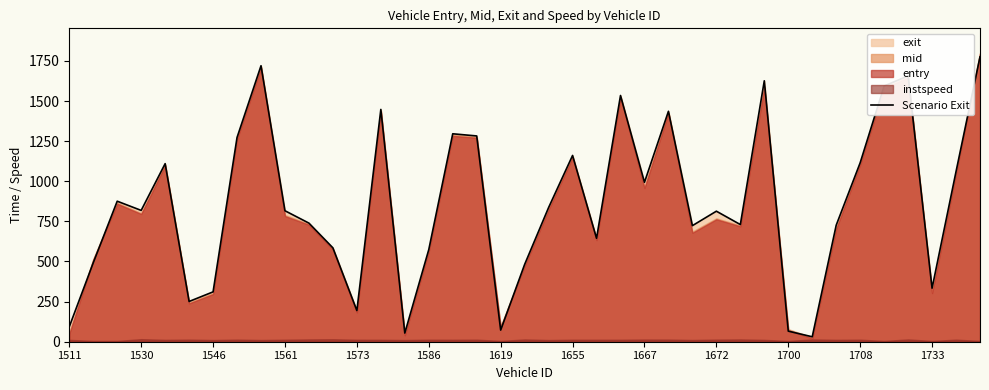

What is the average value?

854.9